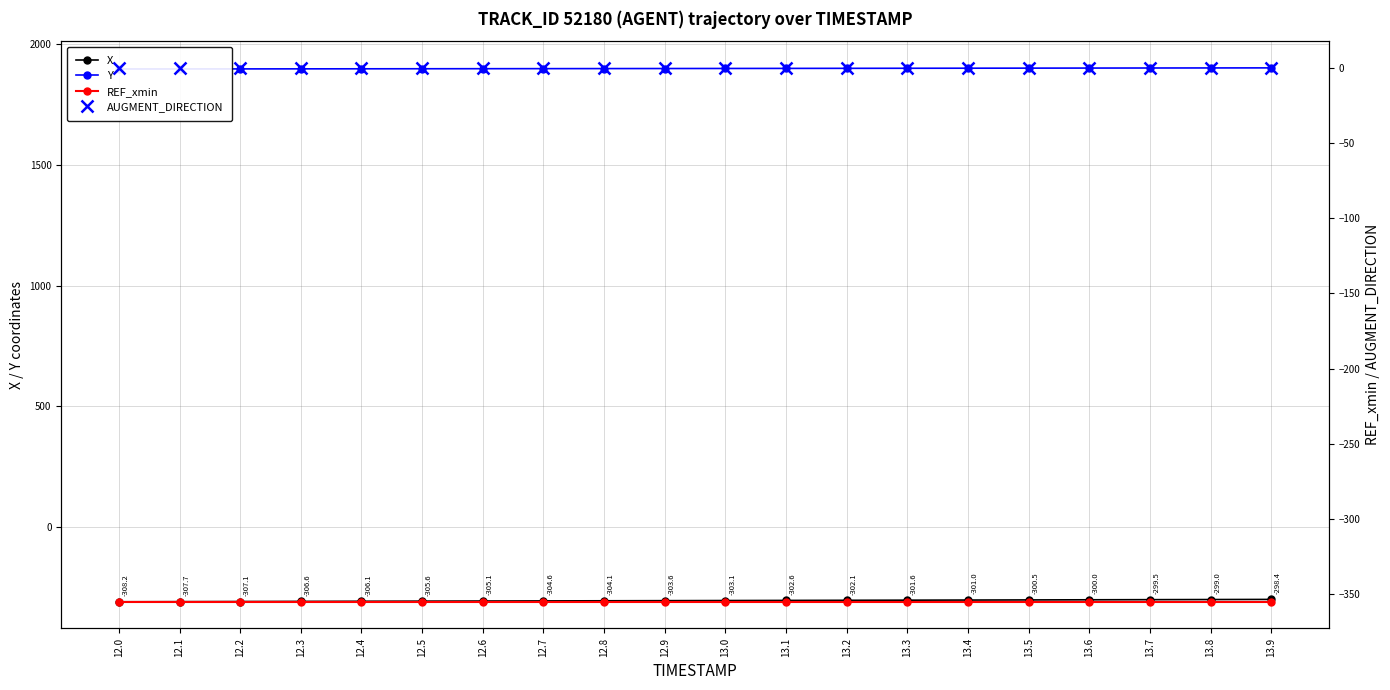

Which series changed the most between 12.8 and 13.5?

X